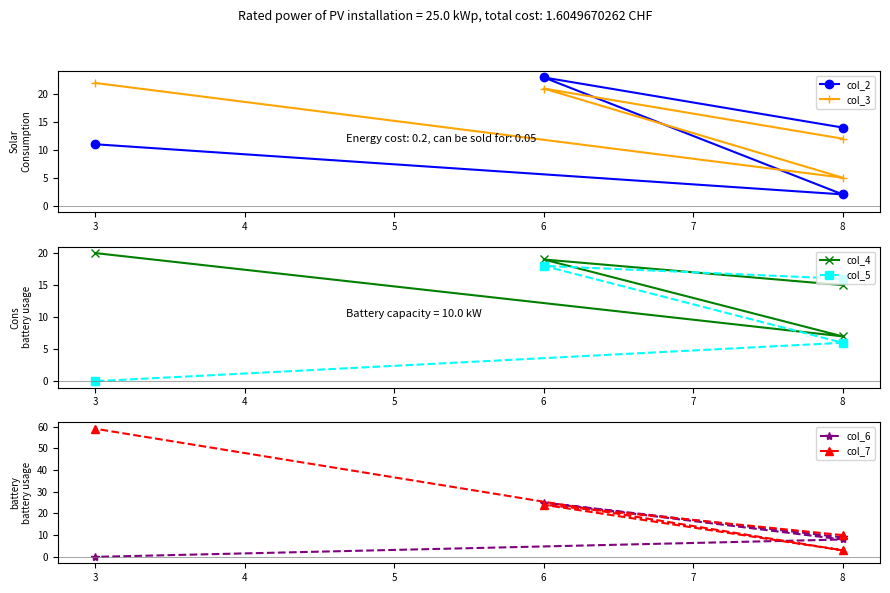

Between 8 and 3, which series saw the biggest shift?

col_7